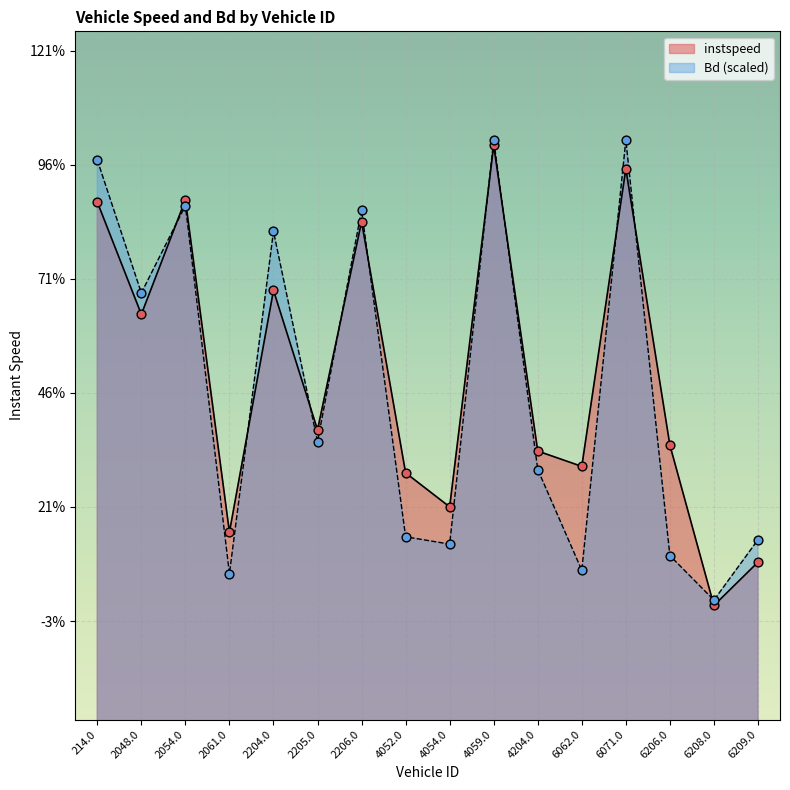

Which series reaches the minimum Y coordinate?

instspeed